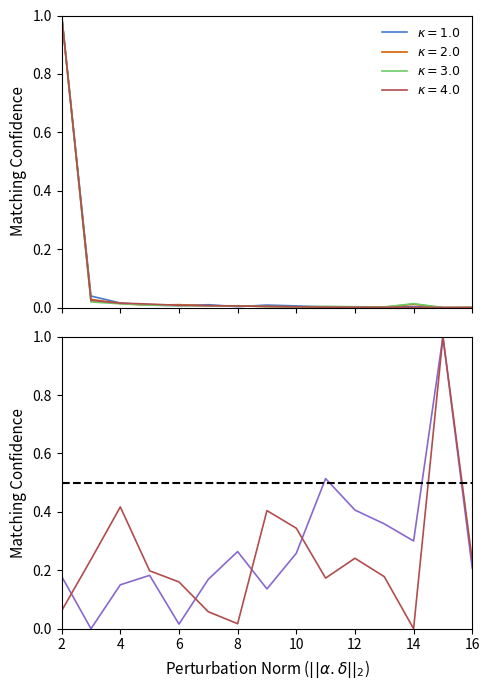

Which series has the largest total across all categories?

201912_% CHG